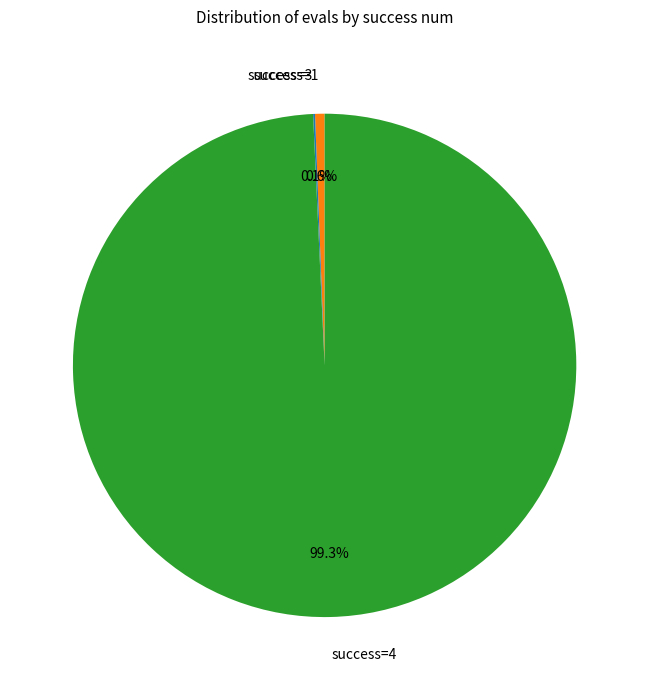

Is there any slice that represents more than half of the pie?

Yes